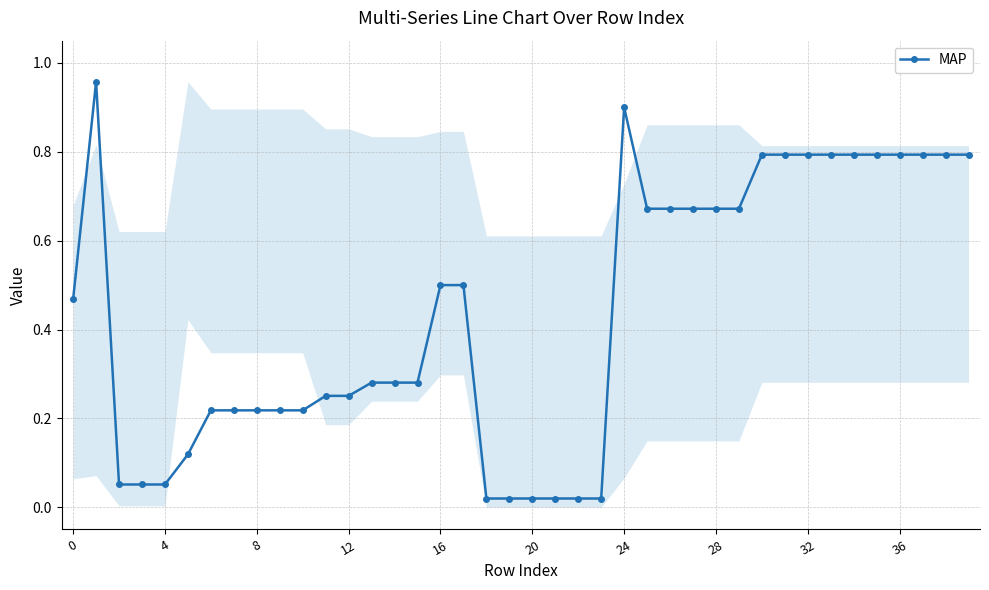

True or false: MAP has more than 0 interior local peaks.

True